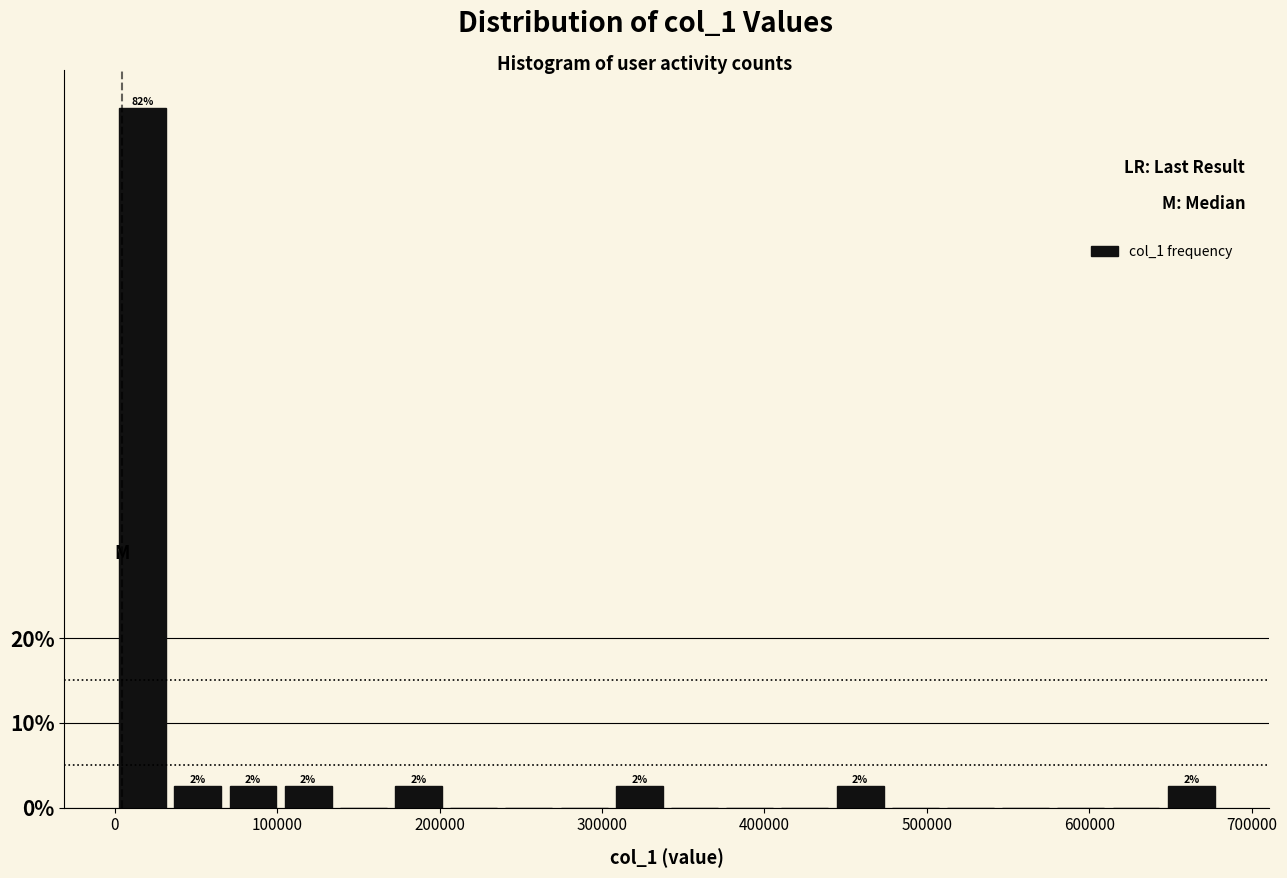

Around what value on the x-axis is the tallest bar? Give the approximate position of its centre, as read against the axis.

20000